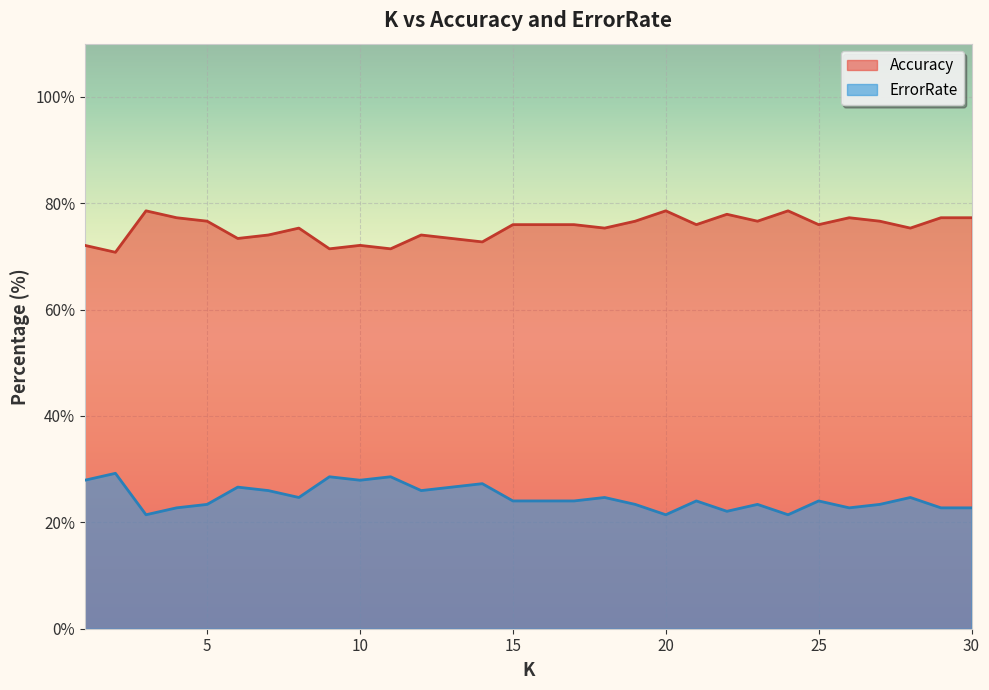

Reading left to right, transcribe all the data shown in this chart.

Accuracy: 3=78.6	20=78.6	24=78.6	22=77.9	4=77.3	26=77.3	29=77.3	30=77.3	5=76.6	19=76.6	23=76.6	27=76.6	15=76.0	16=76.0	17=76.0	21=76.0	25=76.0	8=75.3	18=75.3	28=75.3	7=74.0	12=74.0	6=73.4	13=73.4	14=72.7	1=72.1	10=72.1	9=71.4	11=71.4	2=70.8
ErrorRate: 3=21.4	20=21.4	24=21.4	22=22.1	4=22.7	26=22.7	29=22.7	30=22.7	5=23.4	19=23.4	23=23.4	27=23.4	15=24.0	16=24.0	17=24.0	21=24.0	25=24.0	8=24.7	18=24.7	28=24.7	7=26.0	12=26.0	6=26.6	13=26.6	14=27.3	1=27.9	10=27.9	9=28.6	11=28.6	2=29.2